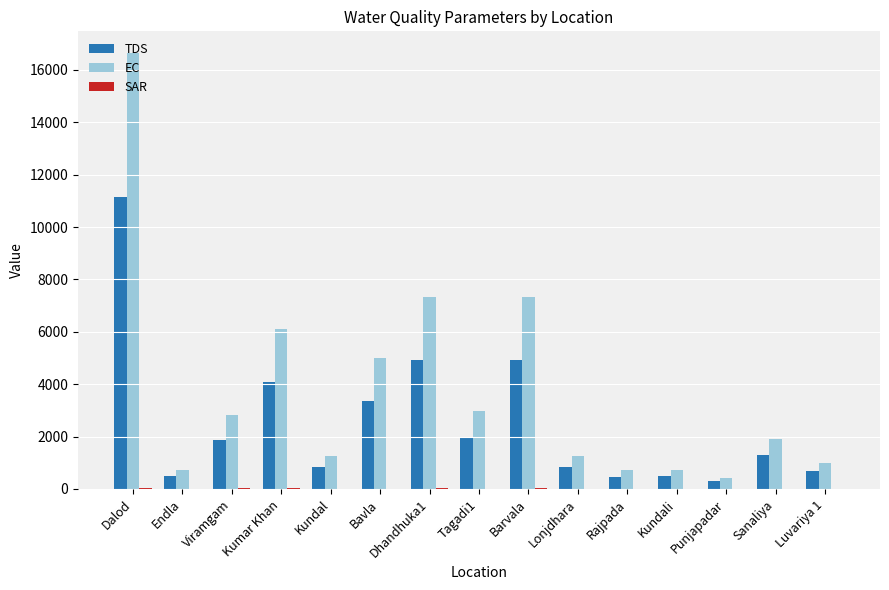

What is the maximum value shown in the chart?

16640.0